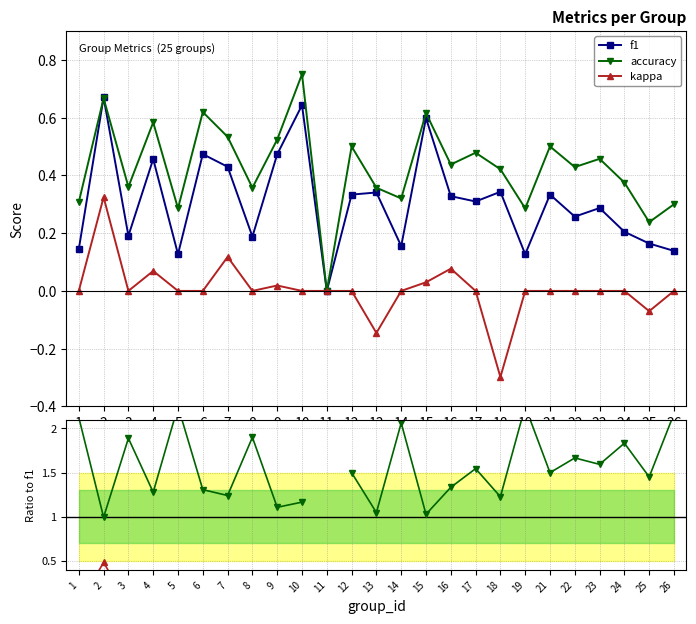

Which series has the largest total across all categories?

accuracy